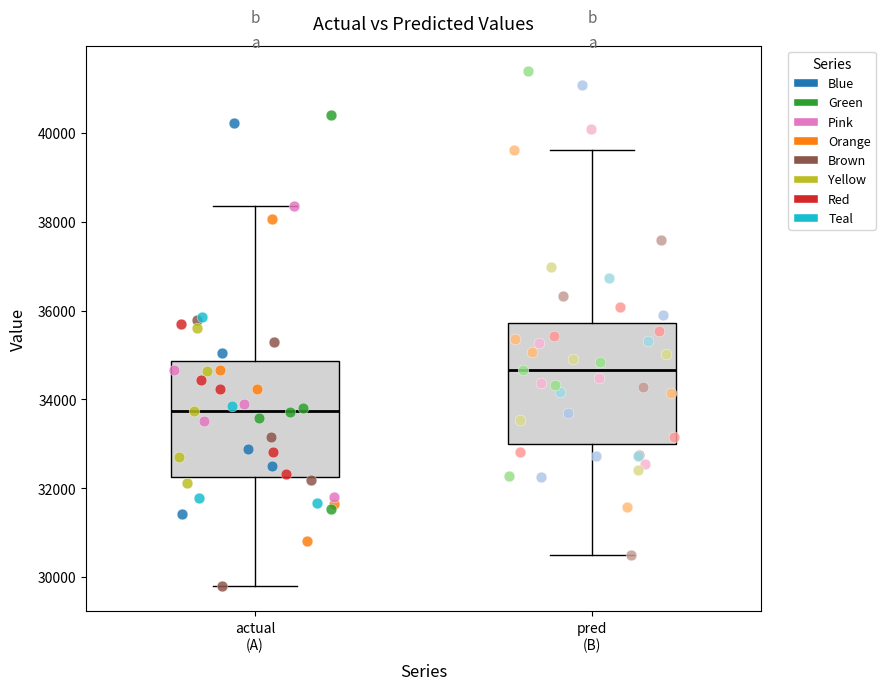

Where is the lower edge of the box for pred (B) on the y-axis? The values are not printed on the chart, so give them approximately, as read against the axis.

33000